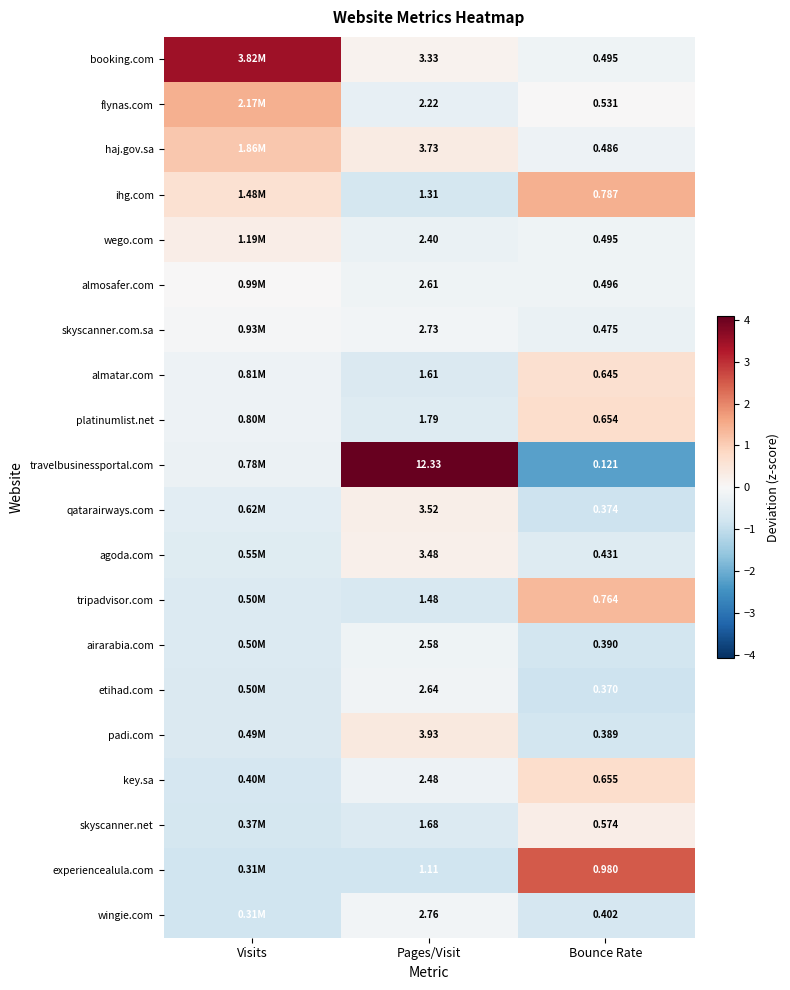

Is the value of wingie.com at Pages/Visit greater than the value of flynas.com at Pages/Visit?

Yes